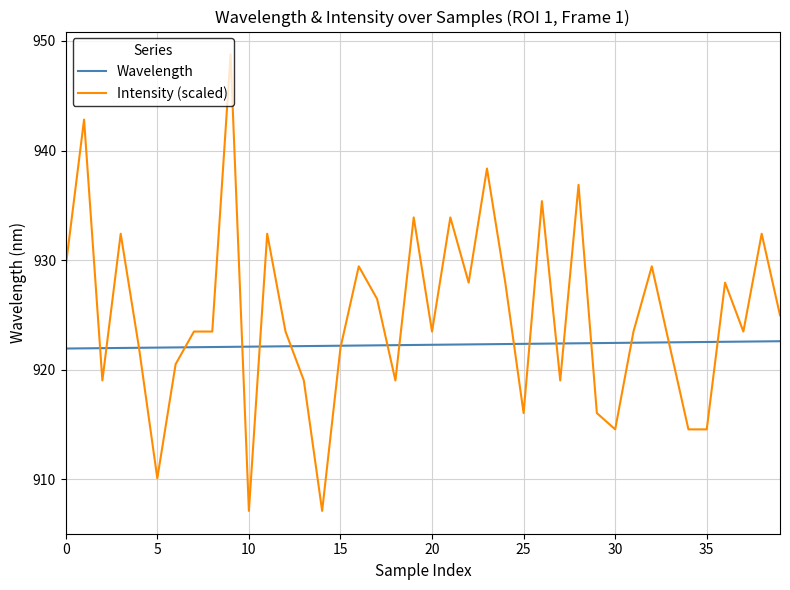

True or false: Intensity (scaled) and Wavelength cross at least once.

True